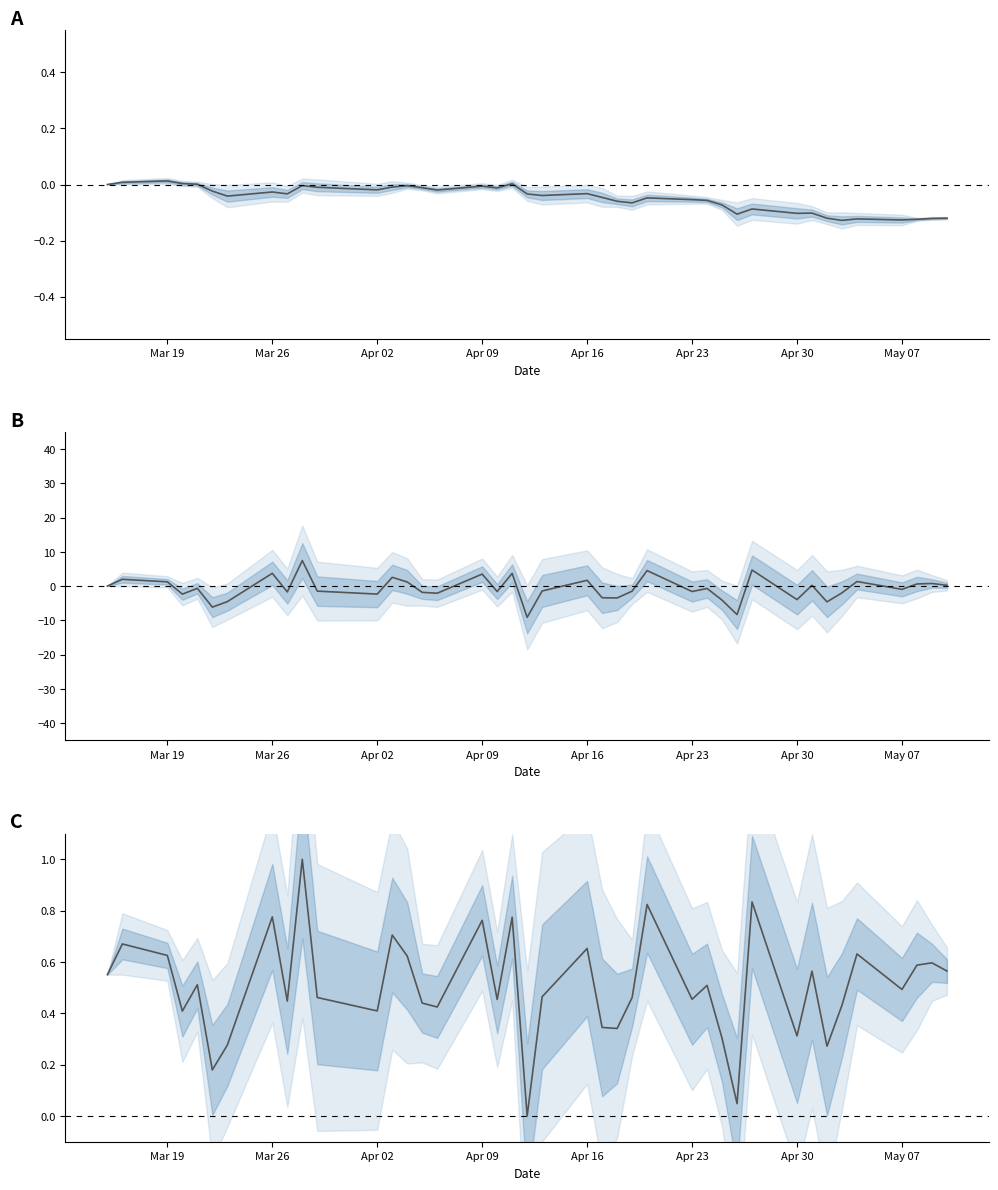

Does the chart have visible grid lines?

No